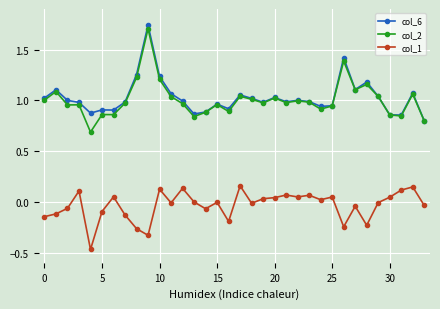

True or false: col_6 has more than 1 interior local peaks.

True